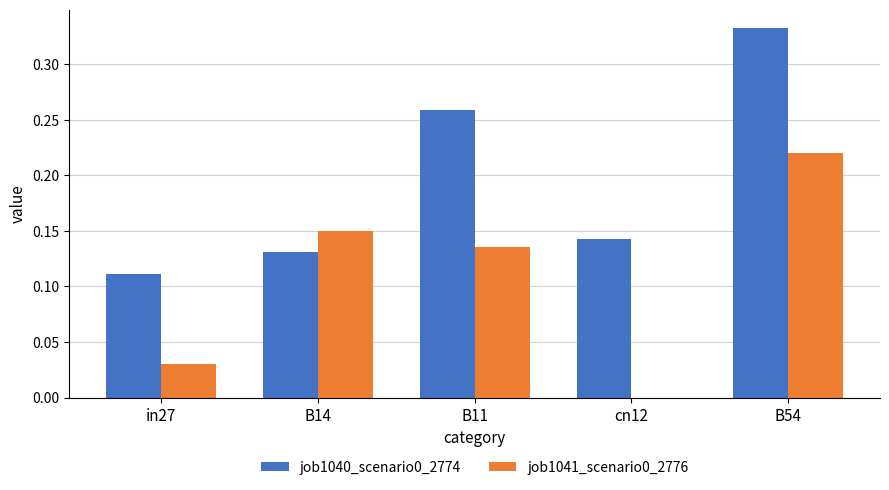

What is the sum of all job1040_scenario0_2774 values?

1.0